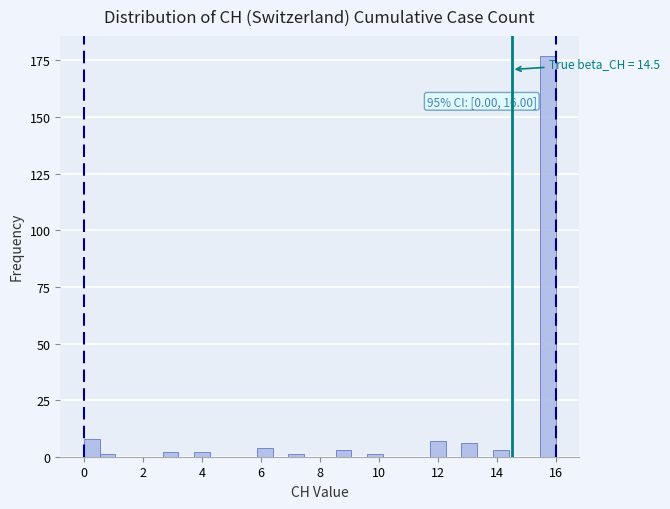

Read against the x-axis, roughly where is the centre of the tallest bar?

15.8